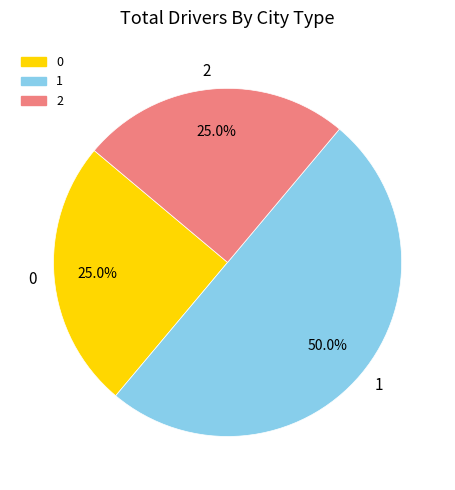

Does 0 represent more than half of the total?

No